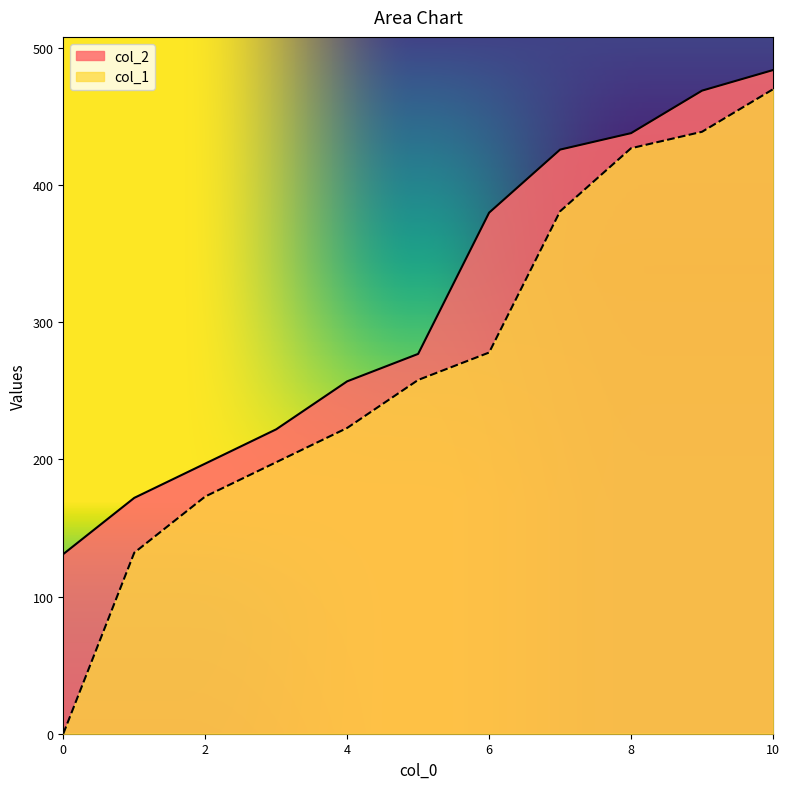

How many lines are shown in the chart?

2